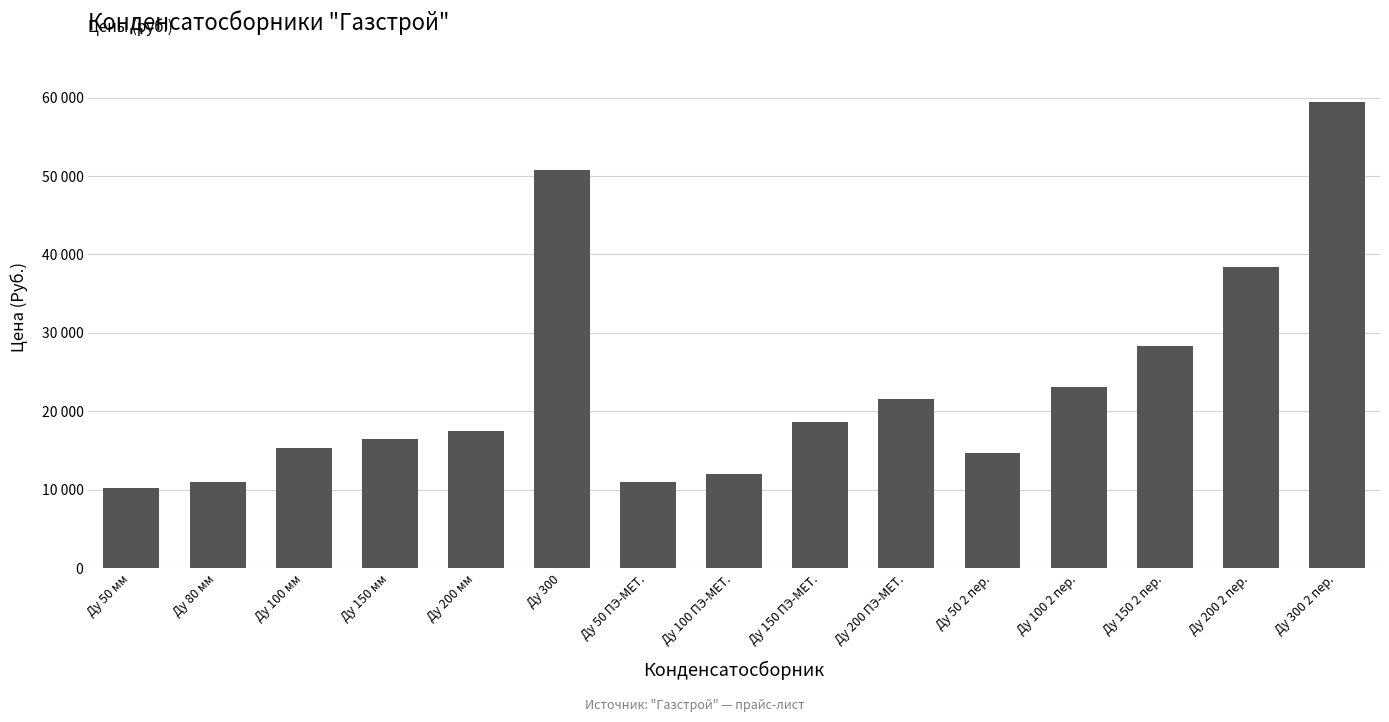

Rank the categories by value from highest to lowest.

Ду 300 2 пер., Ду 300, Ду 200 2 пер., Ду 150 2 пер., Ду 100 2 пер., Ду 200 ПЭ-МЕТ., Ду 150 ПЭ-МЕТ., Ду 200 мм, Ду 150 мм, Ду 100 мм, Ду 50 2 пер., Ду 100 ПЭ-МЕТ., Ду 80 мм, Ду 50 ПЭ-МЕТ., Ду 50 мм